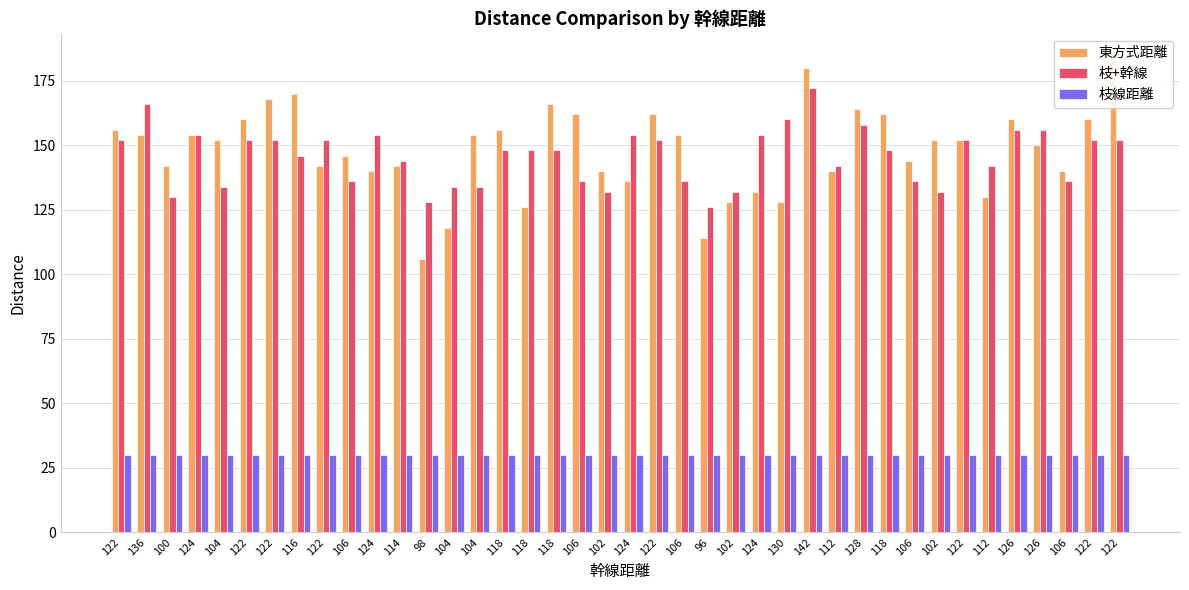

What is the sum of all 枝+幹線 values?

5828